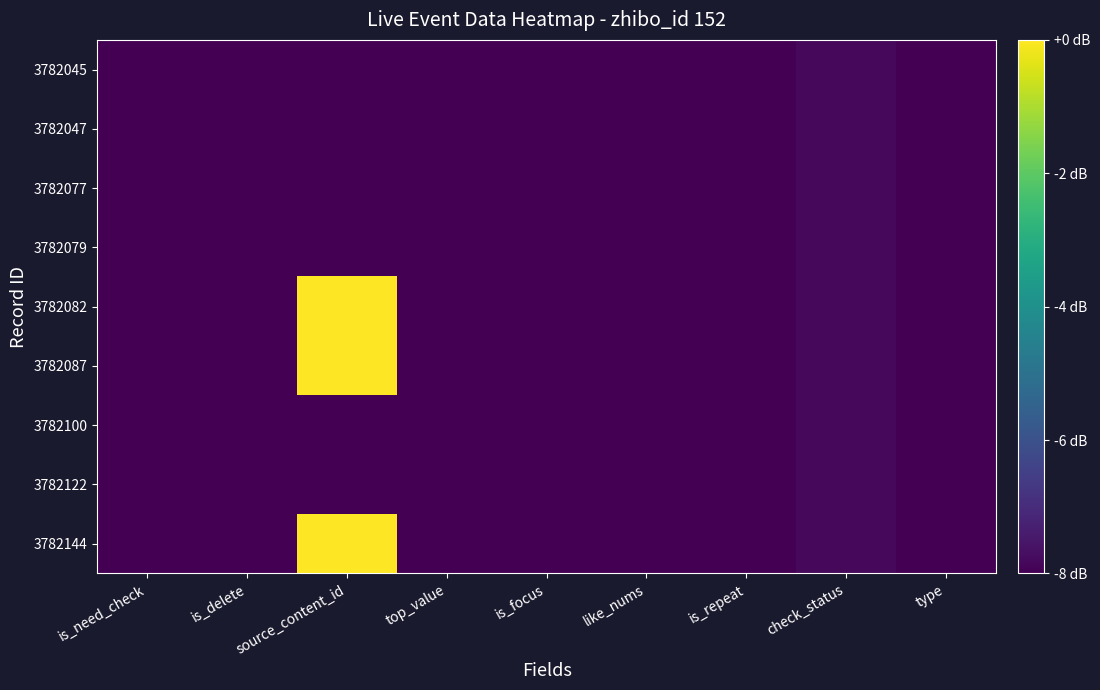

Count the number of categories in the chart.

9